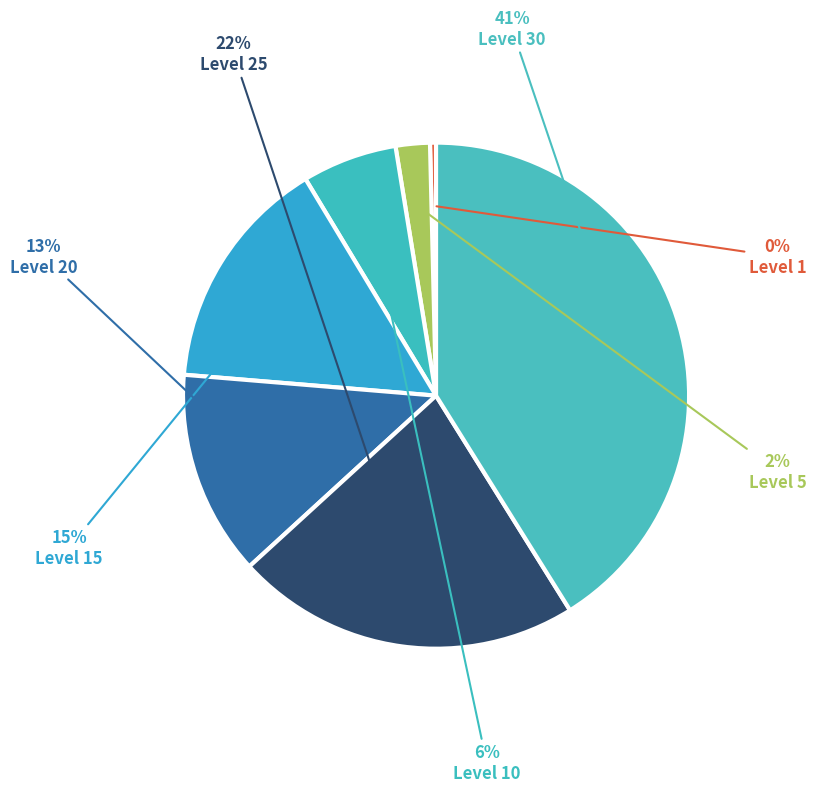

What is the largest slice in the pie chart?

Level 30